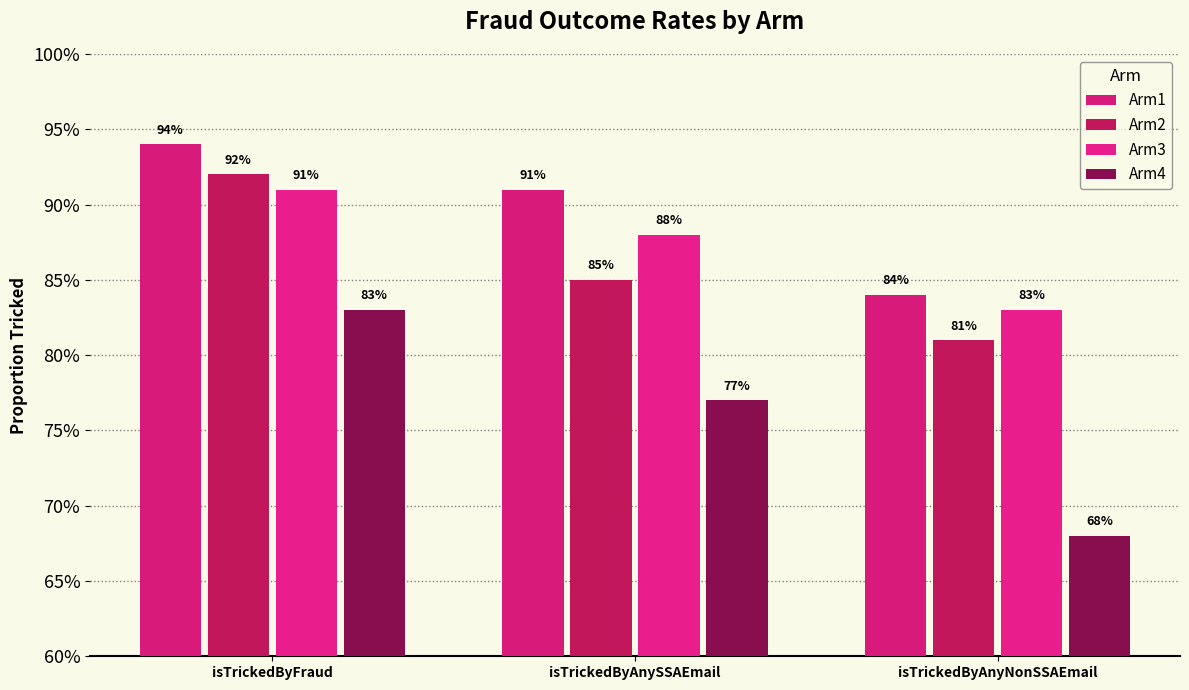

What is the maximum value shown in the chart?

0.9